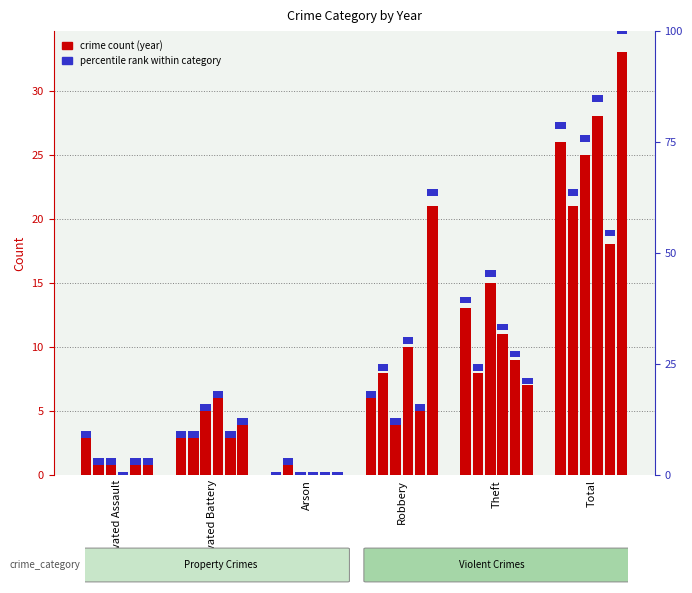

What is the difference between the 2018 values at Robbery and Total?

21